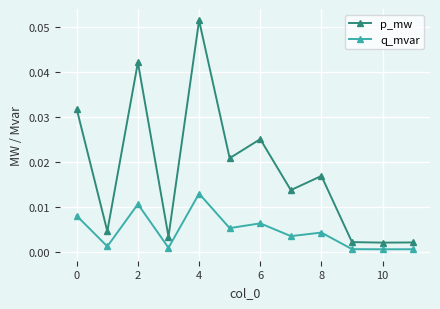

Does the chart have visible grid lines?

Yes